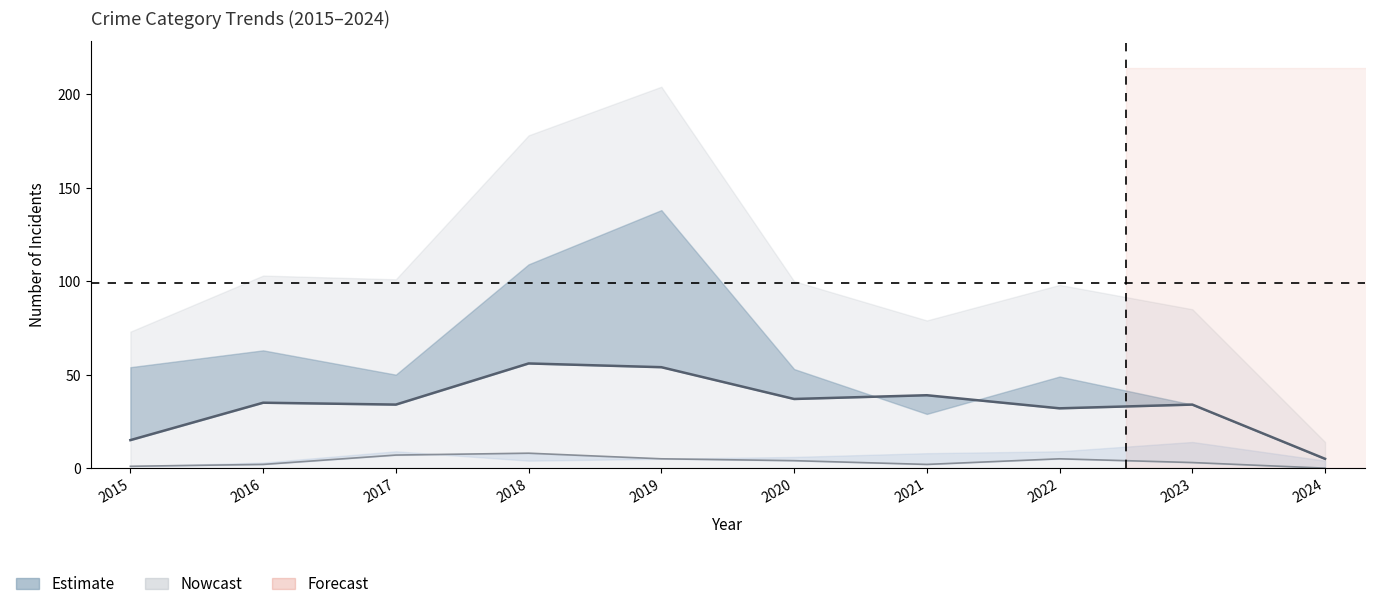

What is the sum of all Robbery values?

341